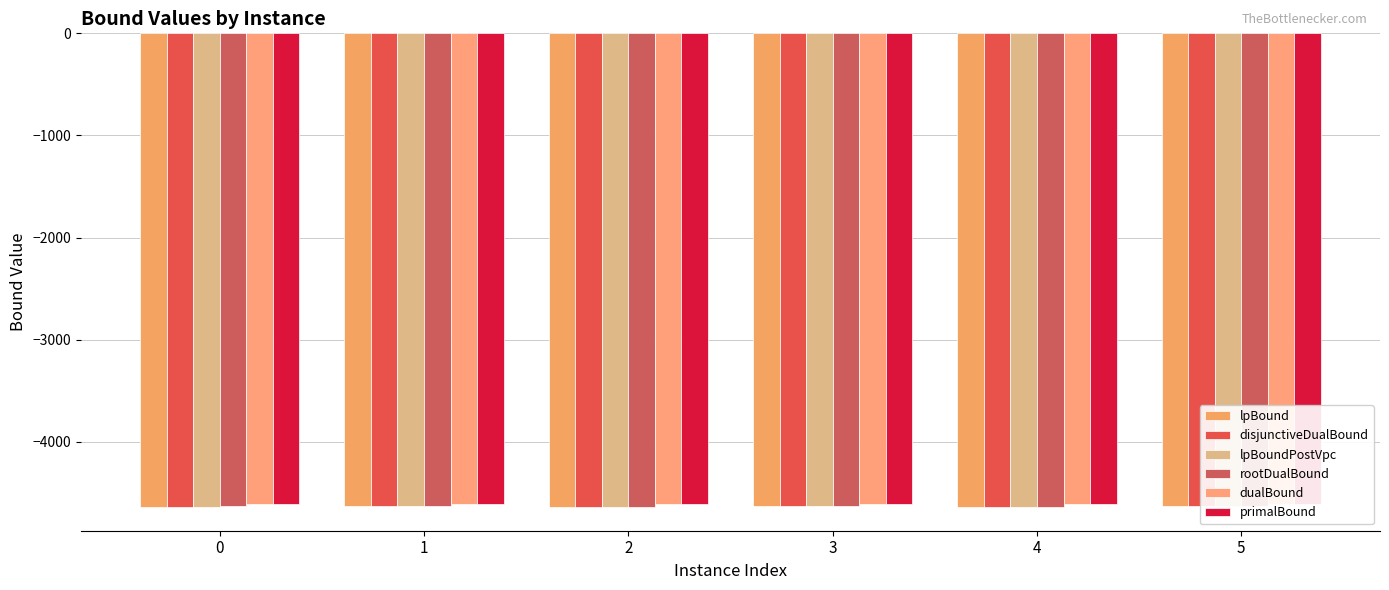

Which series changed the most between 3 and 5?

dualBound